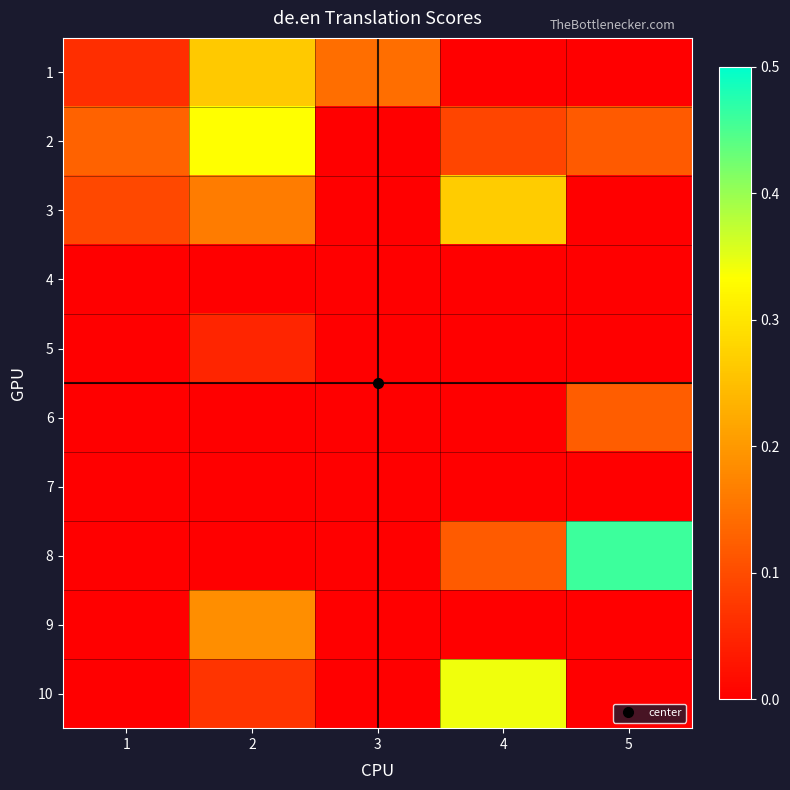

Which label corresponds to the largest value in the chart?

5